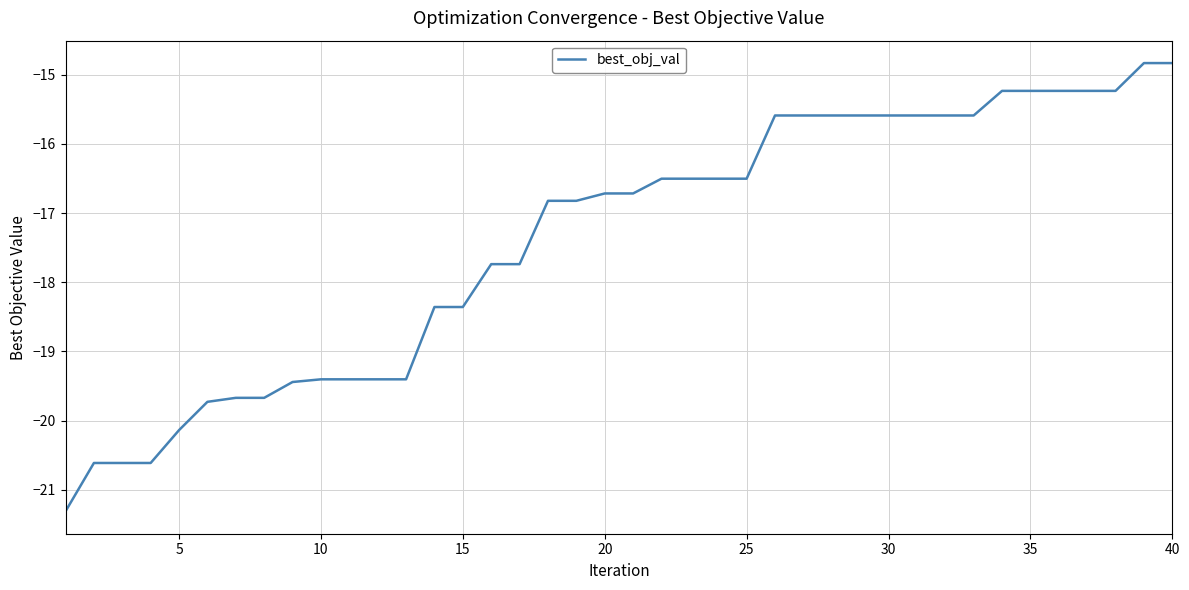

How many values exceed -16?

15